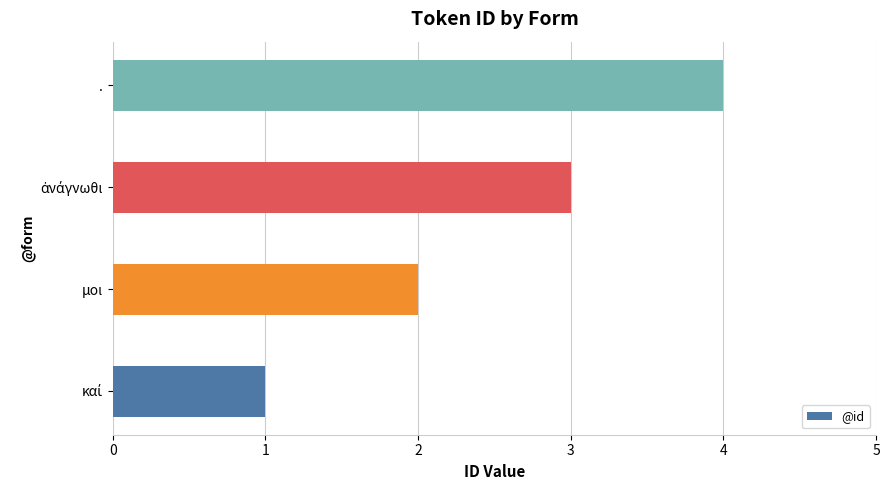

Is it true that the value at μοι is 3?

False